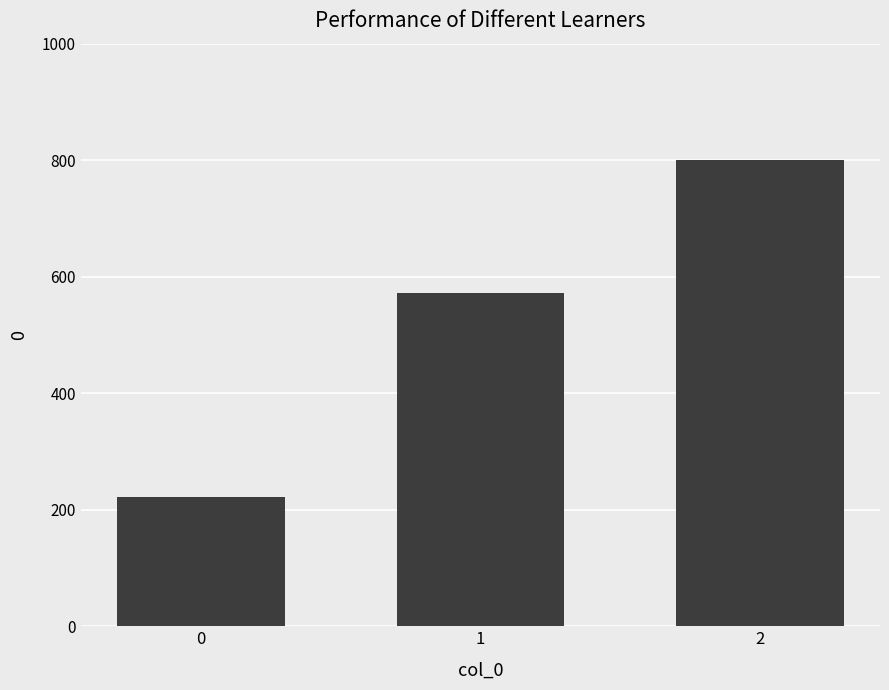

Does the chart contain any negative values?

No